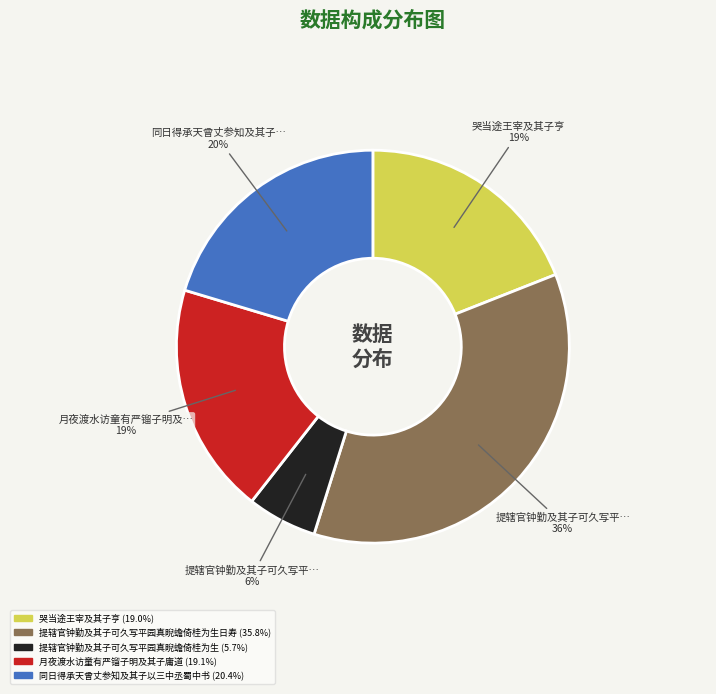

Is there any slice that represents more than half of the pie?

No